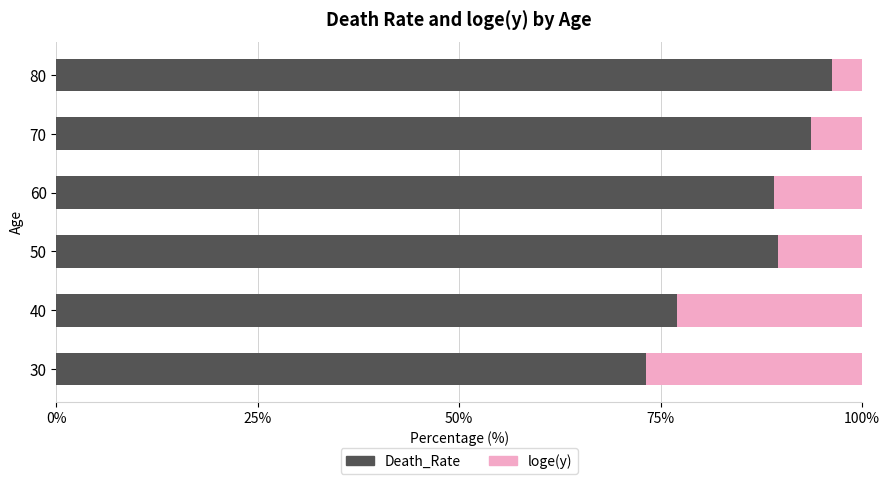

Is it true that Death_Rate equals 169.7 at 80?

False